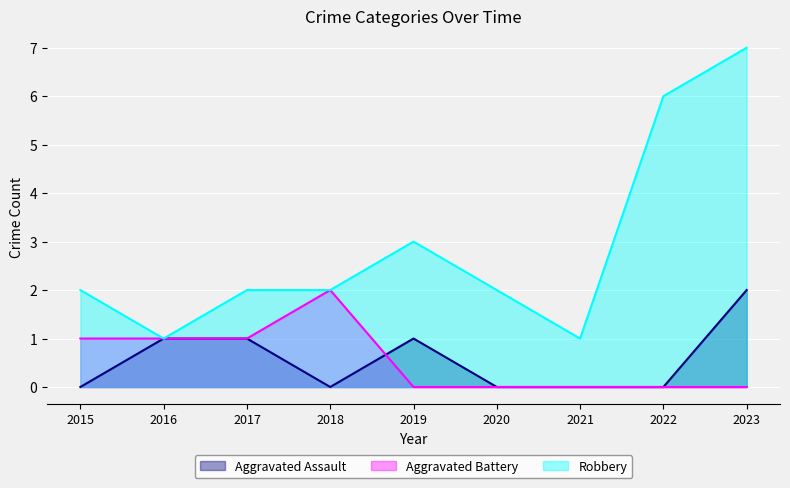

Between 2016 and 2022, which series saw the biggest shift?

Robbery